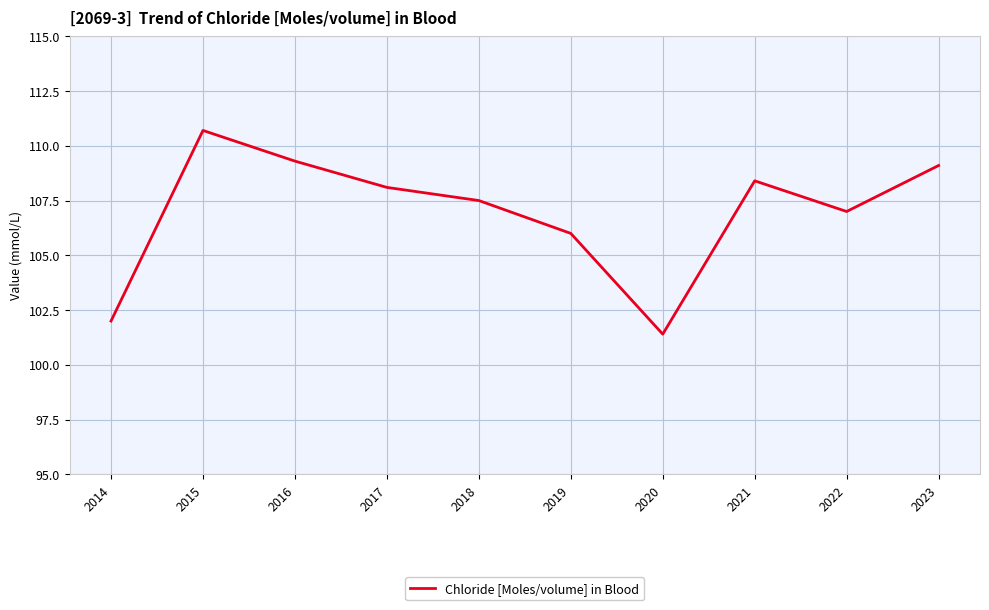

The value at 2018 is 107.5. True or false?

True